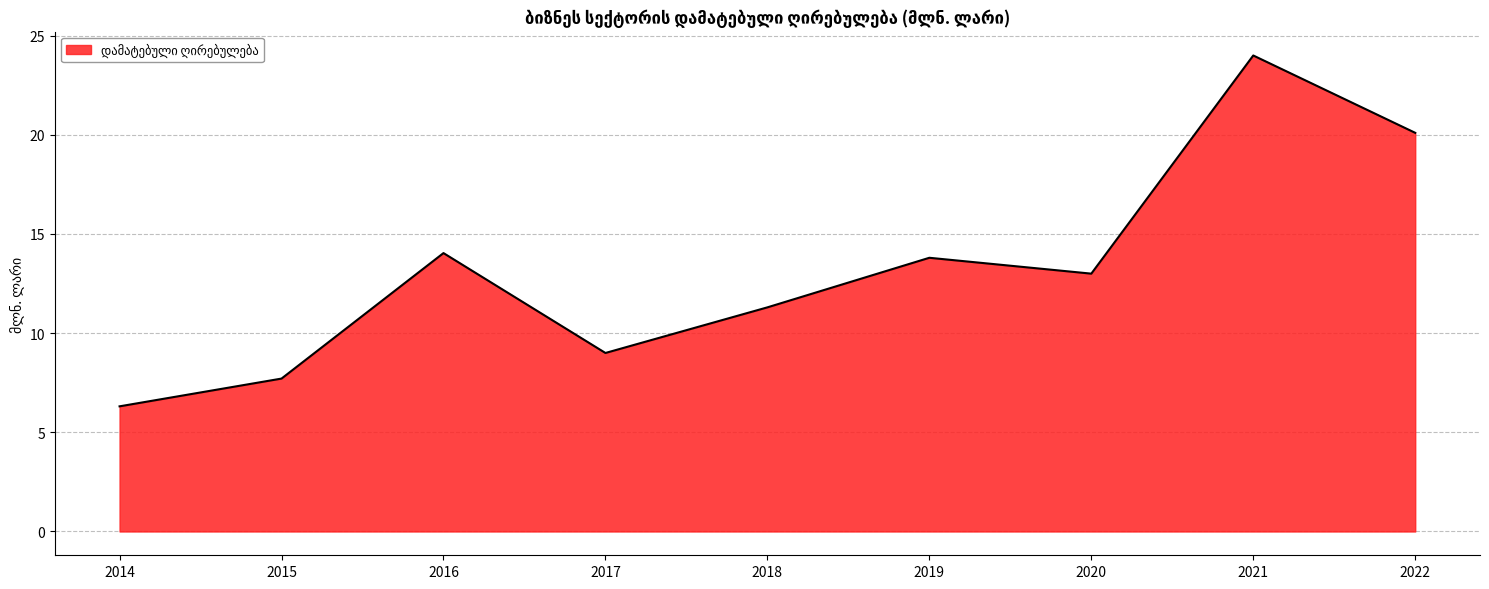

Where is the first local maximum?

2016